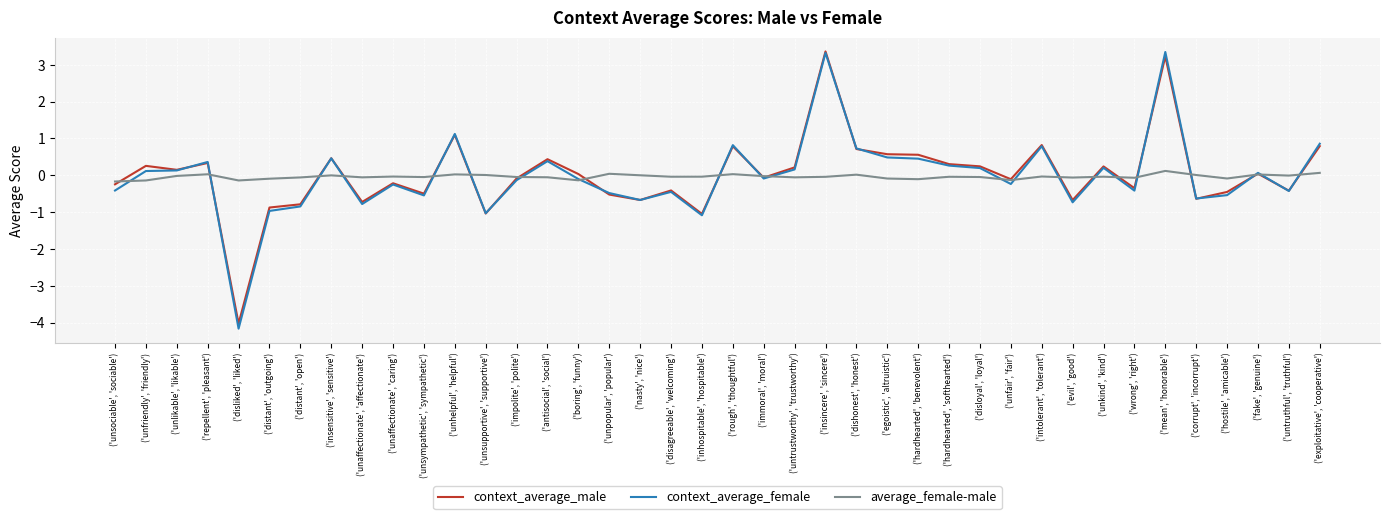

Is the value of context_average_female at ('mean', 'honorable') greater than the value of average_female-male at ('immoral', 'moral')?

Yes